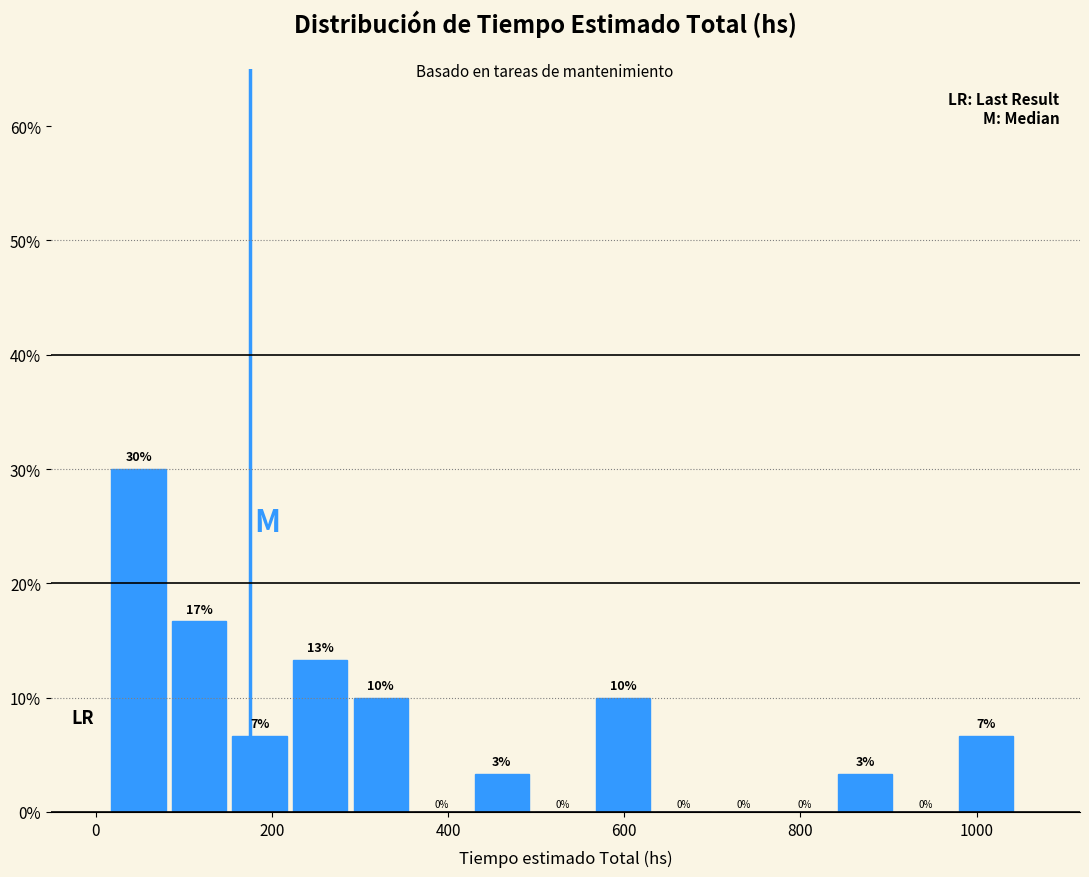

Read against the x-axis, roughly where is the centre of the tallest bar?

40